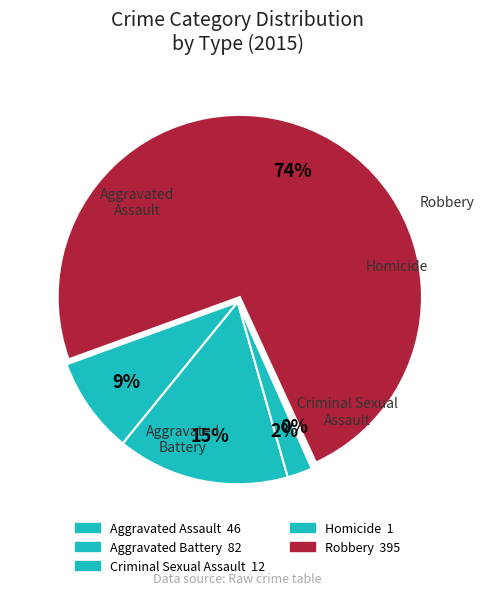

What percentage do Homicide and Aggravated Battery together represent?

15.5%